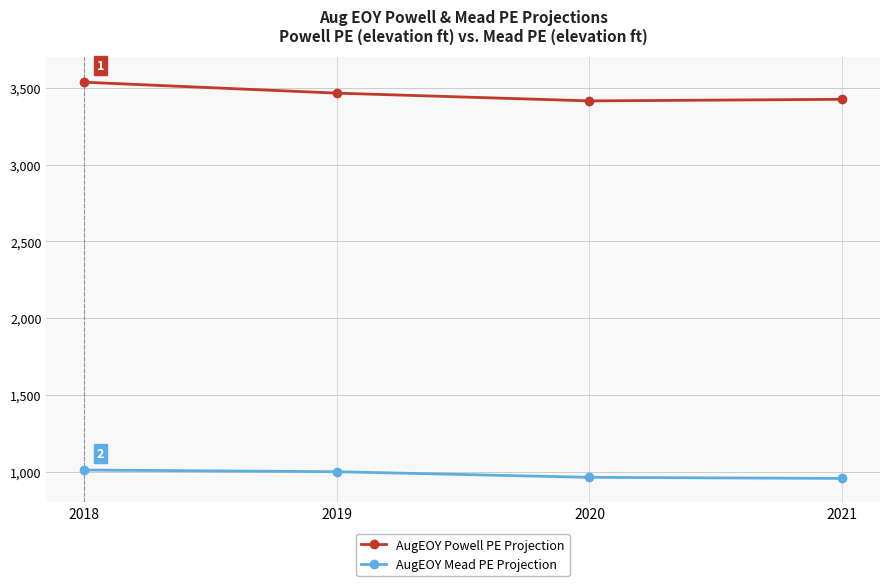

Which series has the largest range (max minus min)?

AugEOY Powell PE Projection